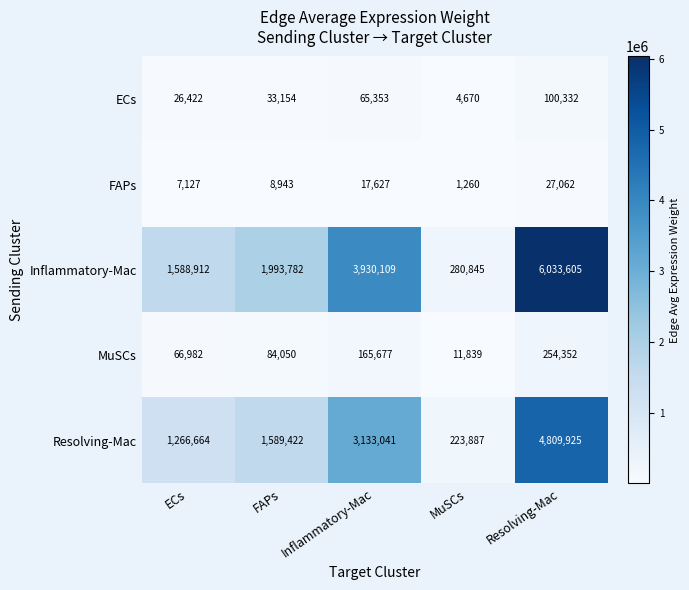

Which label corresponds to the smallest value in the chart?

MuSCs